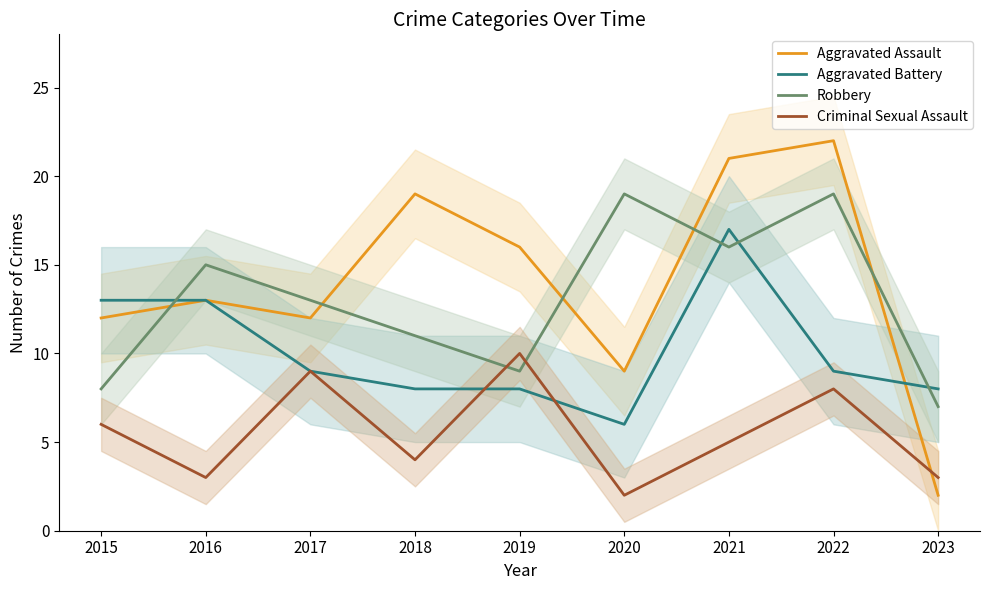

Where do Aggravated Assault and Criminal Sexual Assault first cross each other?

2022 and 2023